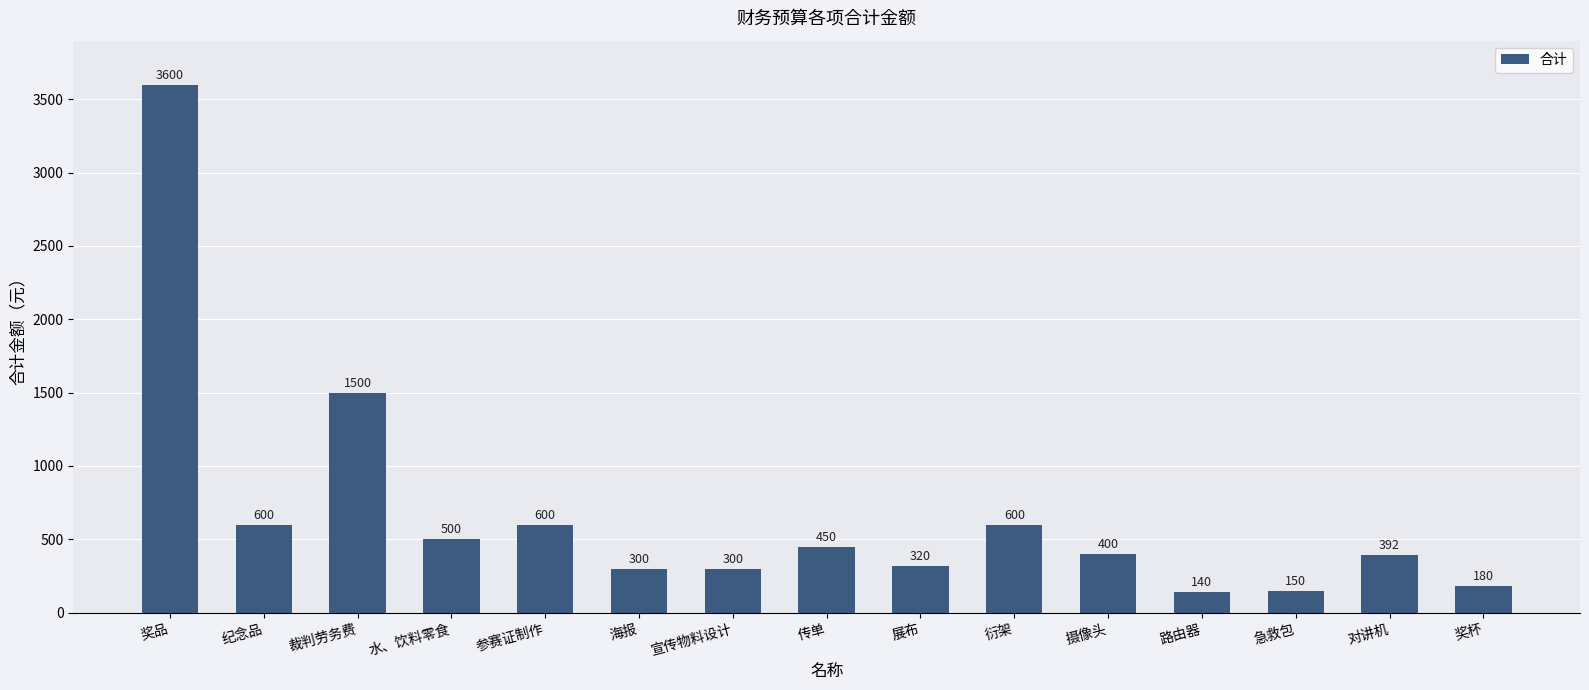

How many bars are there in total?

15